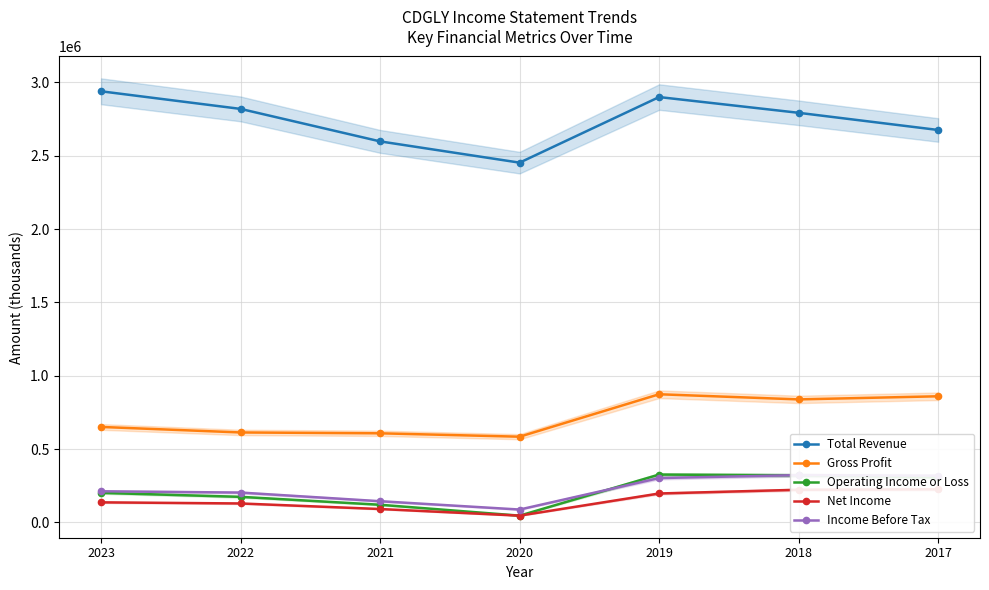

At which label is Gross Profit closest to 729100?

2023